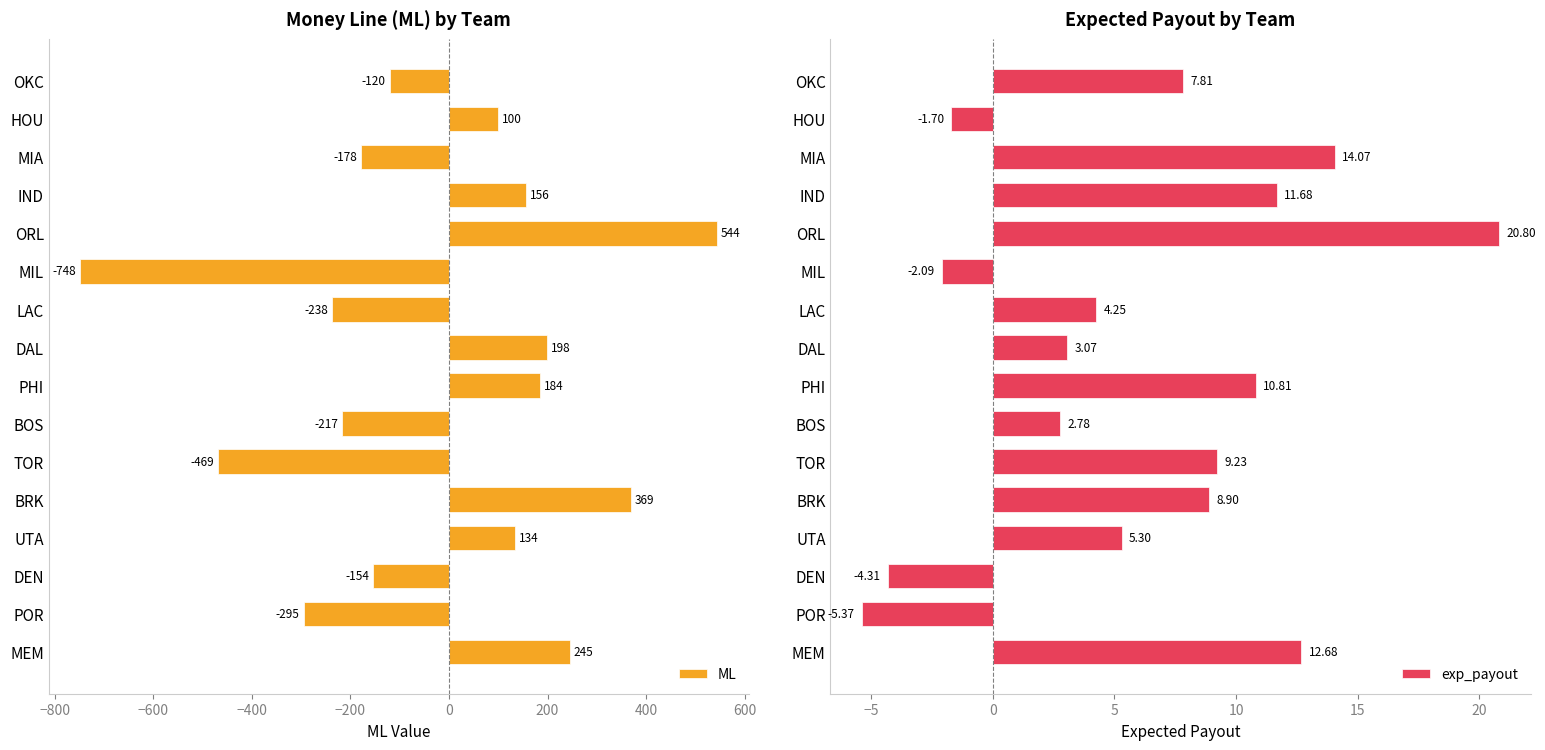

Which series has the largest total across all categories?

exp_payout